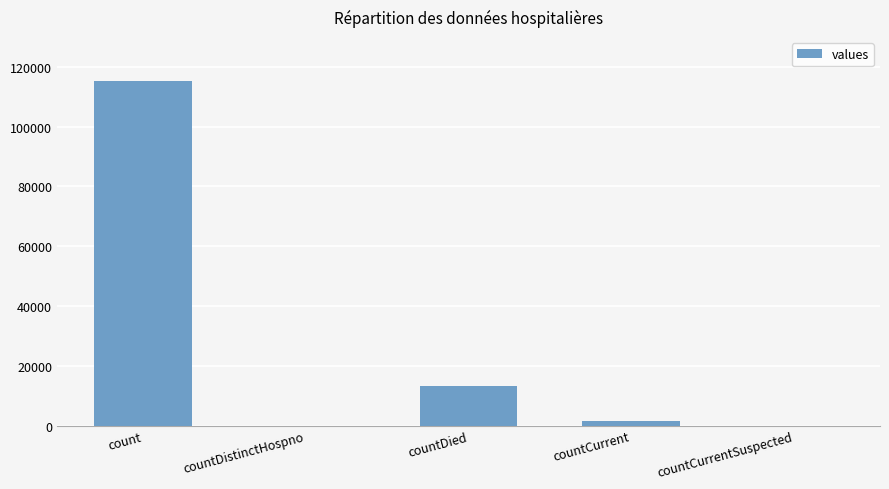

Between countDied and countCurrentSuspected, which is larger?

countDied